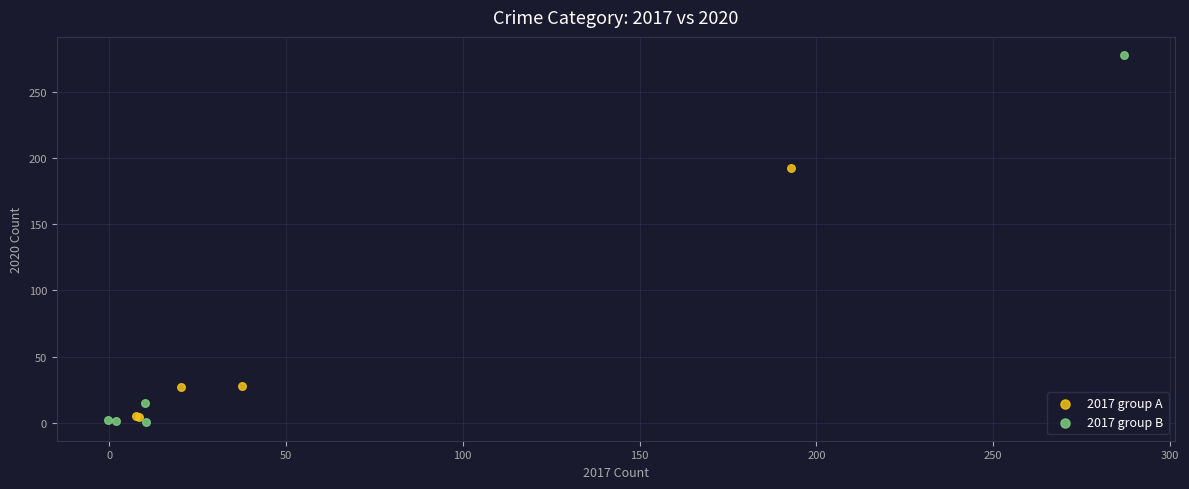

What are all the series names shown in the legend?

2017 group A, 2017 group B